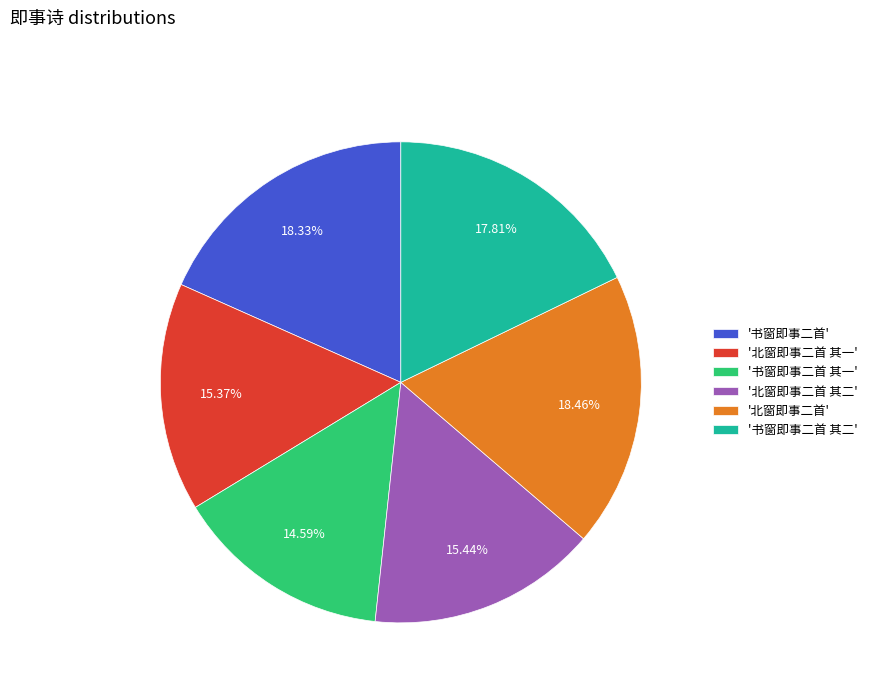

Do '北窗即事二首 其二' and '书窗即事二首 其一' together represent more than half of the pie?

No